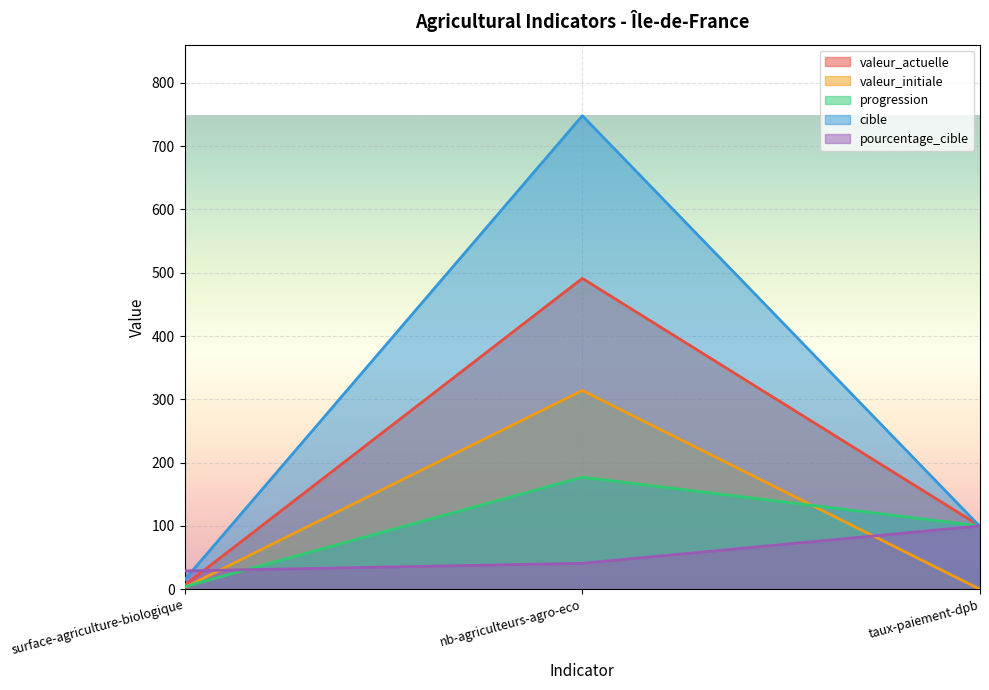

Which category has the highest value across all series?

nb-agriculteurs-agro-eco